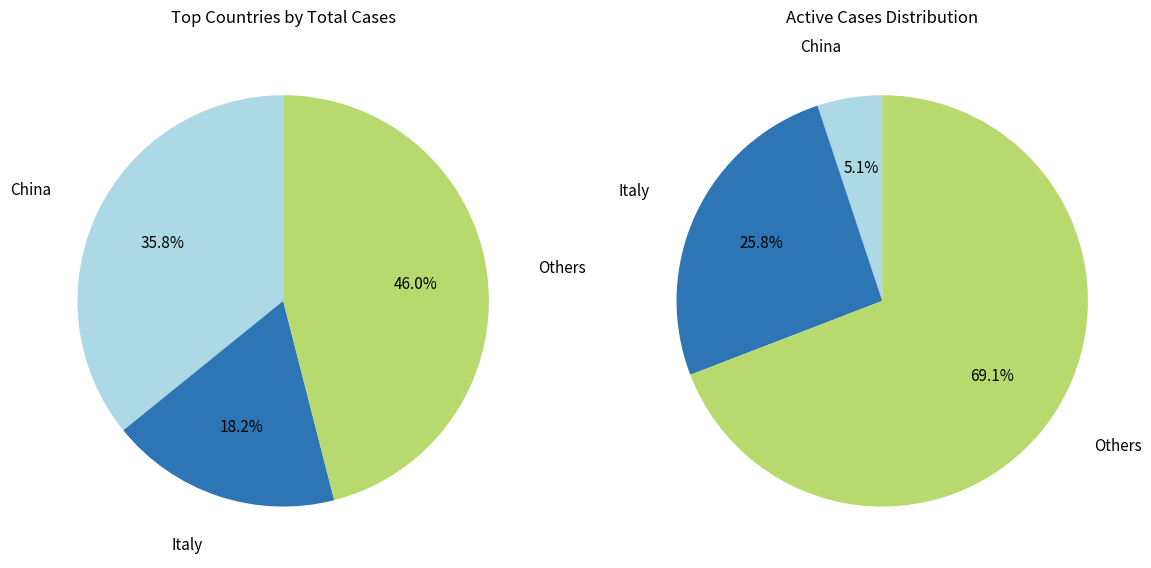

Does UK represent more than half of the total?

No